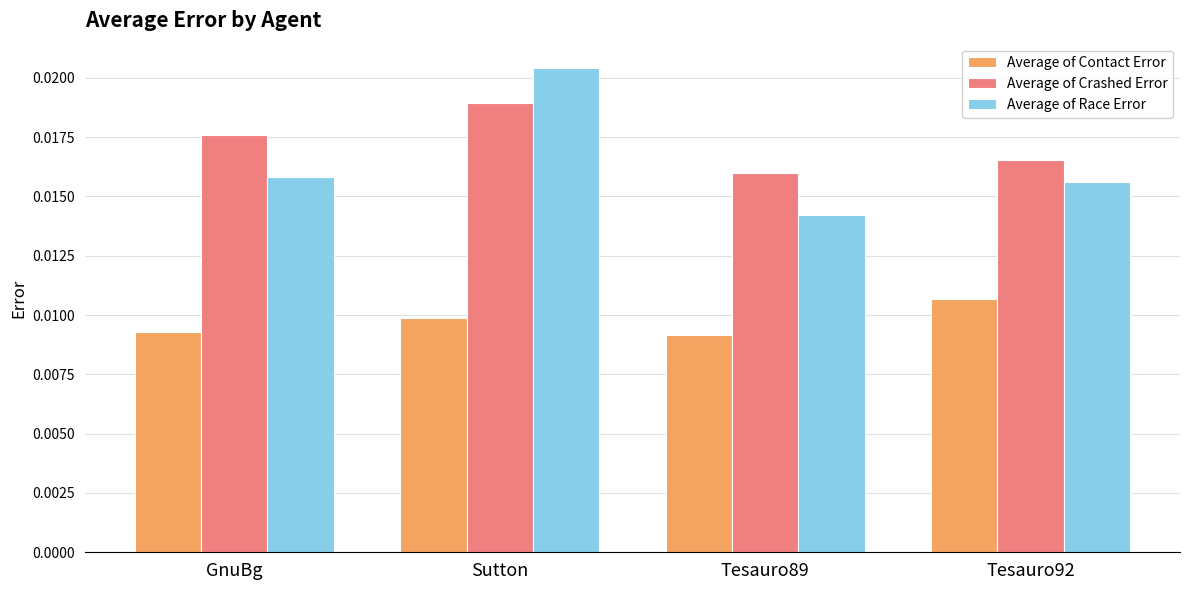

What are all the series names shown in the legend?

Average of Contact Error, Average of Crashed Error, Average of Race Error